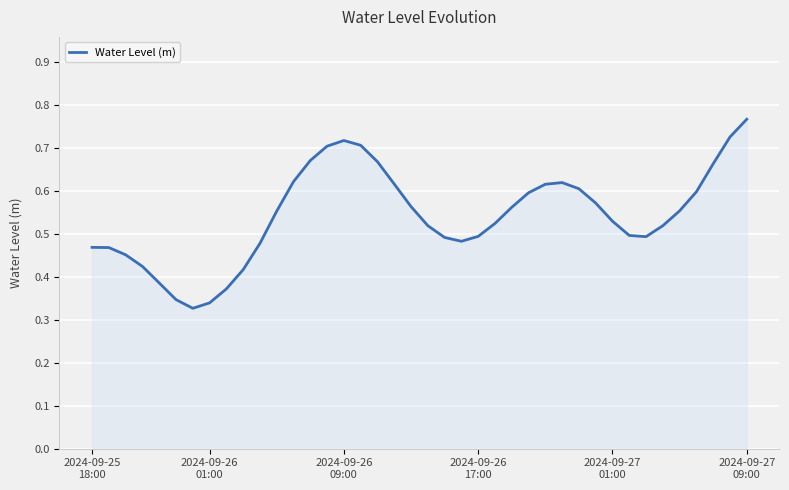

Does the chart display data point markers on the line(s)?

No